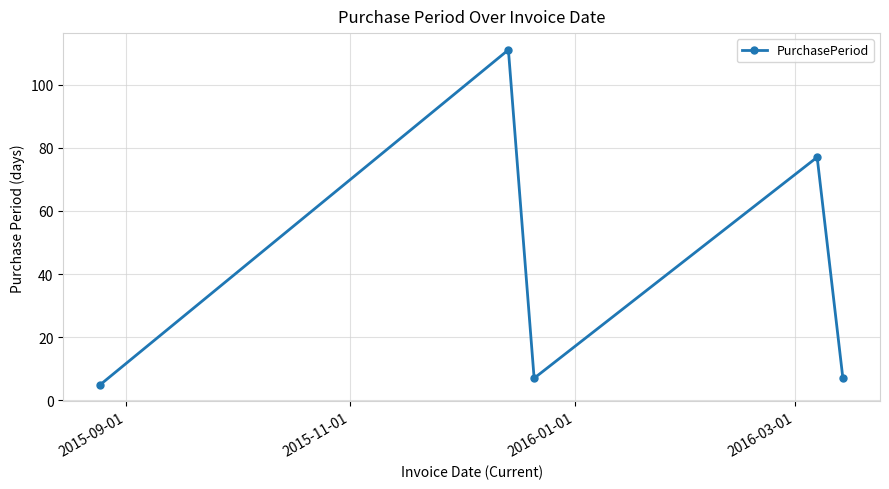

What is the value of the 5th point from the left?

7